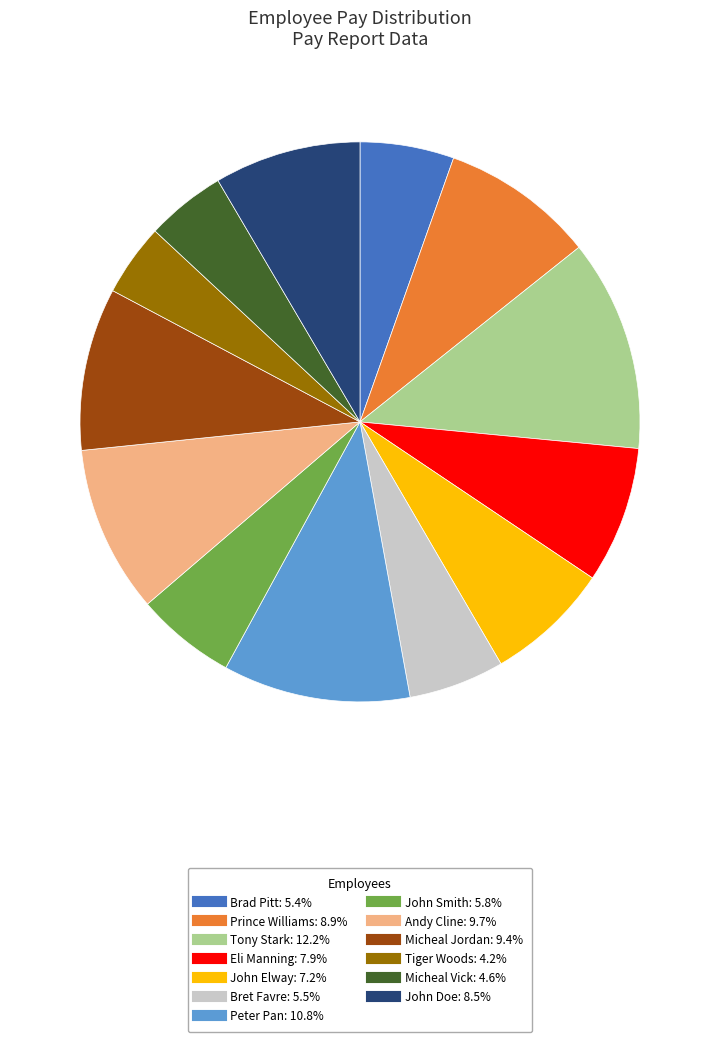

How many slices are in this pie chart?

13